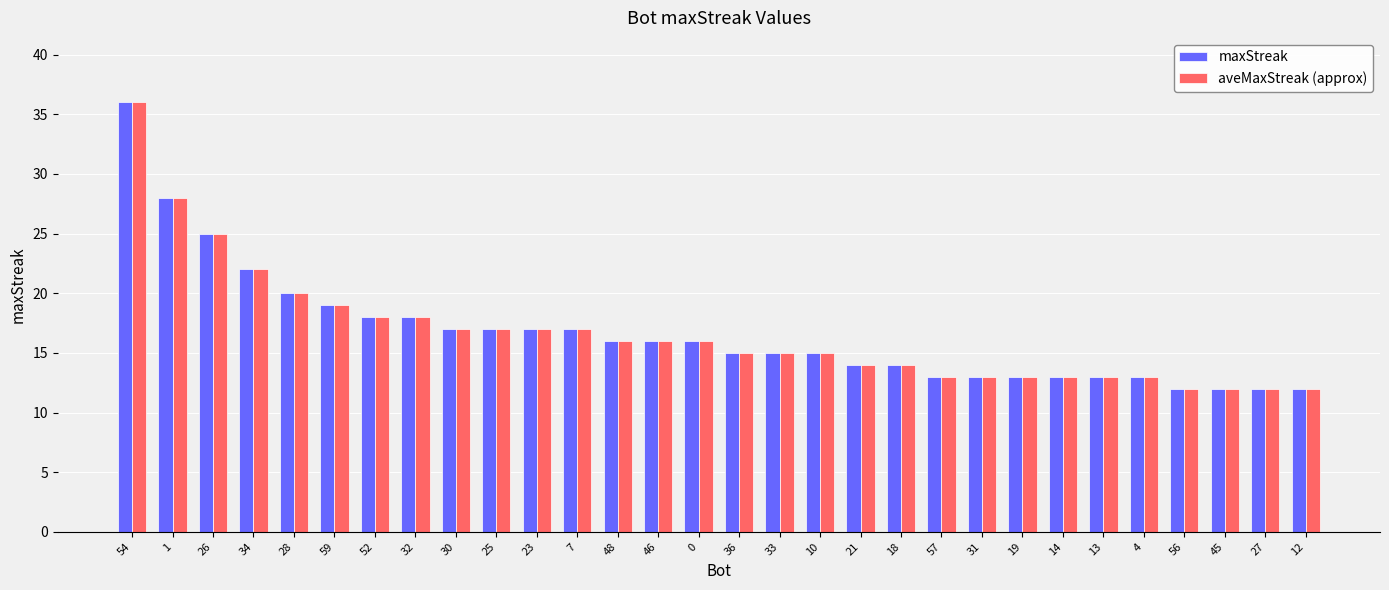

How many values in the maxStreak series are below 16?

15